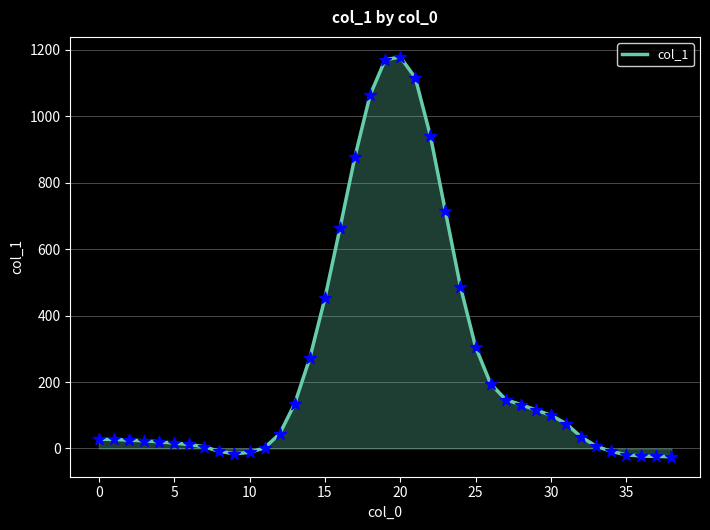

What is the greatest value displayed?

1179